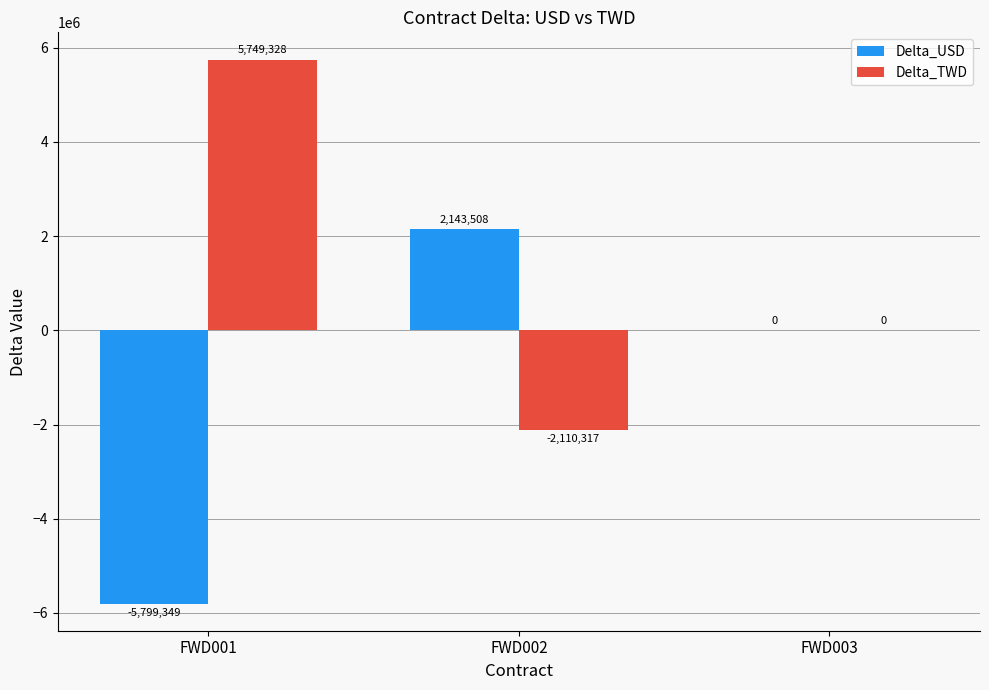

At which label is Delta_TWD closest to 1819505?

FWD003